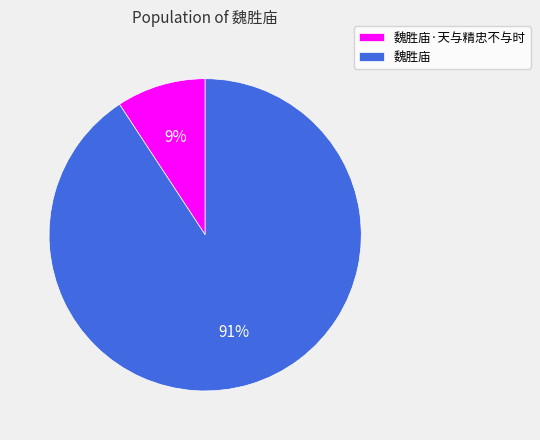

Count the number of slices in the pie.

2